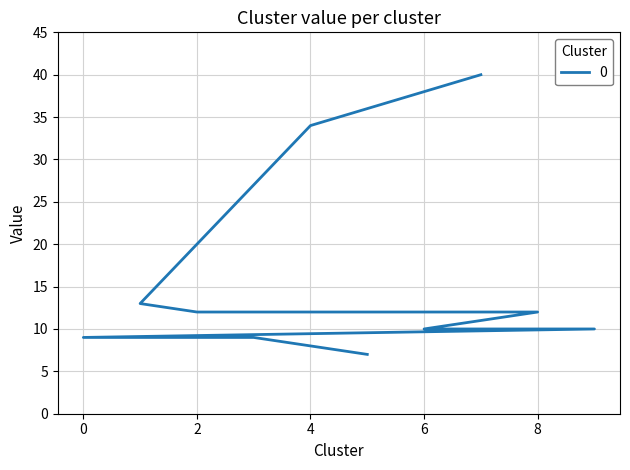

What is the sum of all values?

156